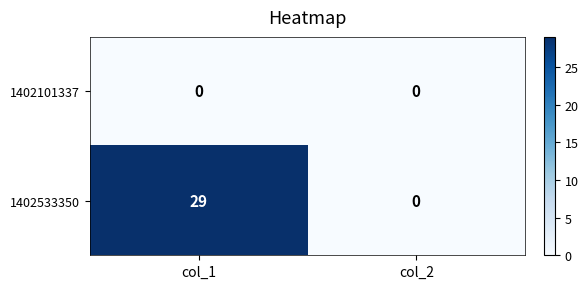

Which category has the highest value across all series?

col_1